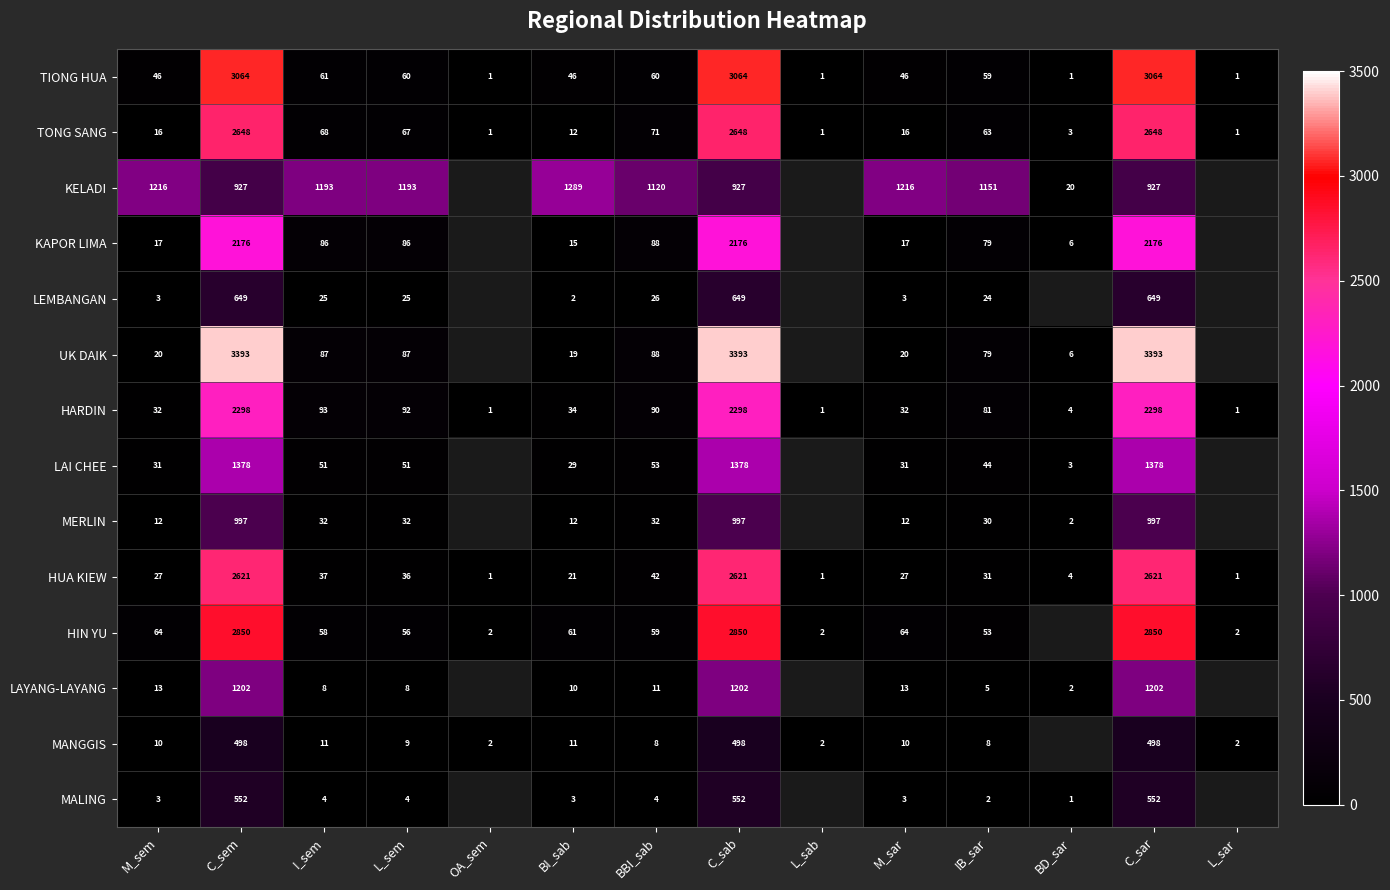

What is the sum of the LAI CHEE values at M_sem and BD_sar?

34